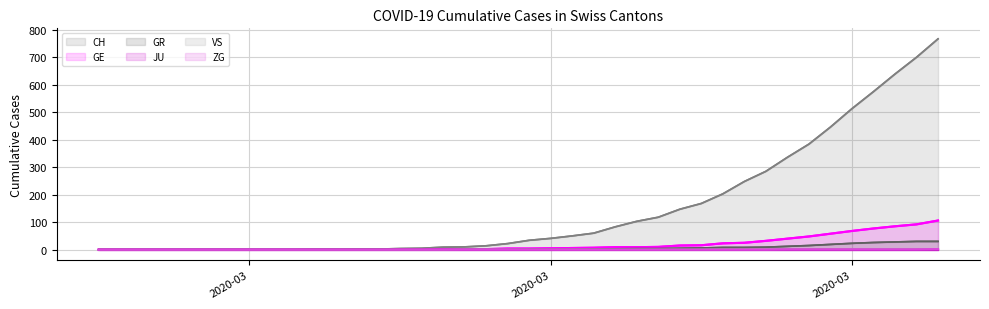

What are all the series names shown in the legend?

CH, GE, GR, JU, VS, ZG